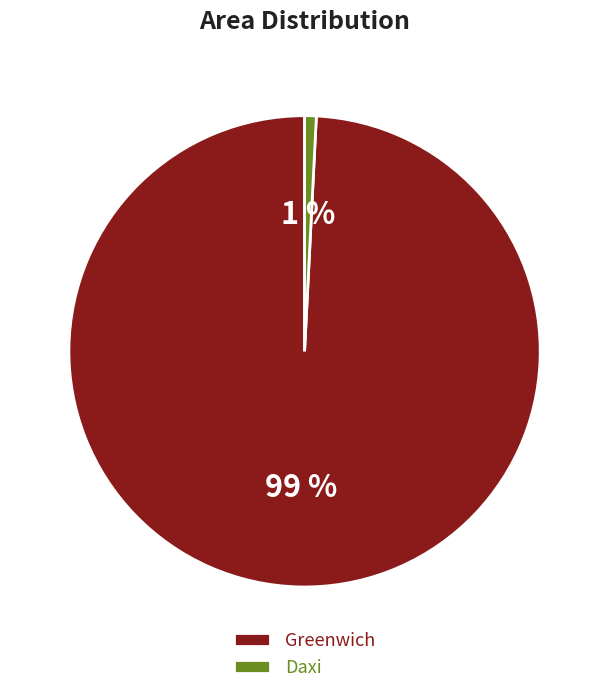

To the nearest percent, what is the difference between the Greenwich and Daxi slice percentages?

98%